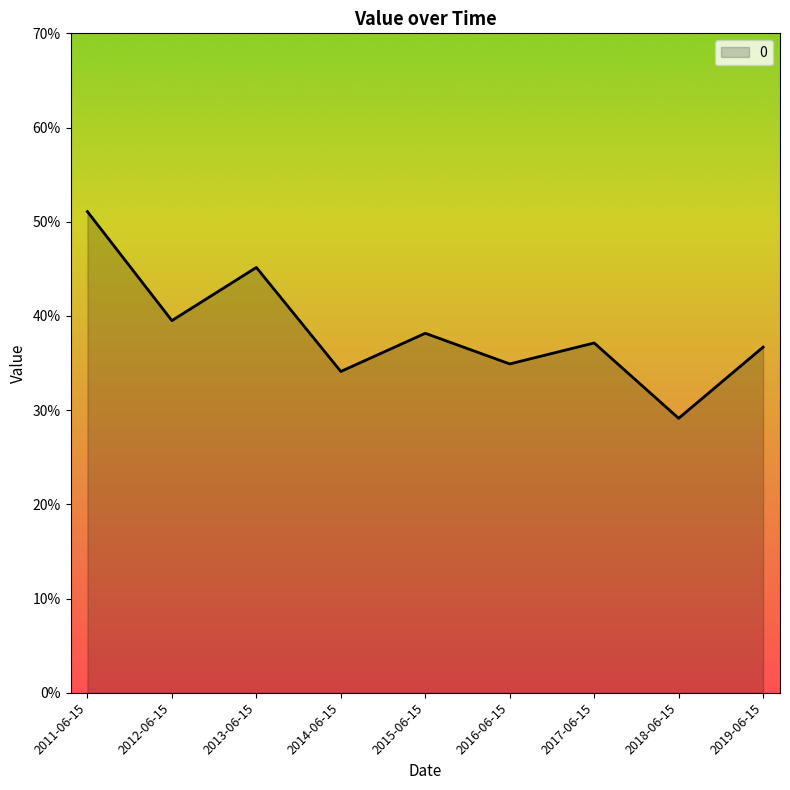

List the labels in order of value, largest first.

2011-06-15, 2013-06-15, 2012-06-15, 2015-06-15, 2017-06-15, 2019-06-15, 2016-06-15, 2014-06-15, 2018-06-15